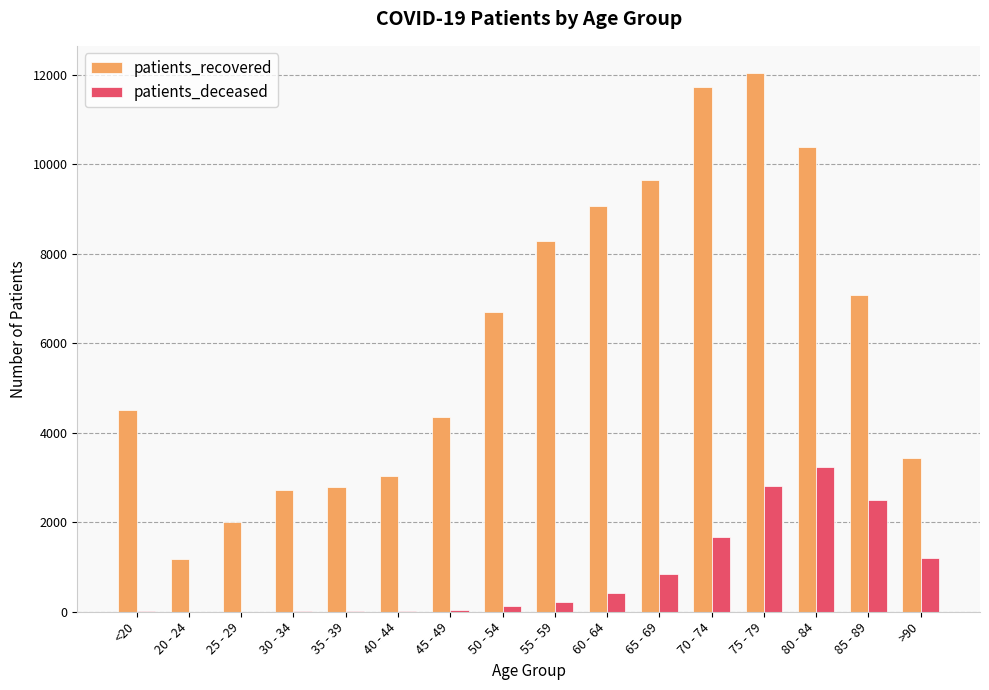

Is the value of patients_recovered at 55 - 59 greater than the value of patients_deceased at 50 - 54?

Yes